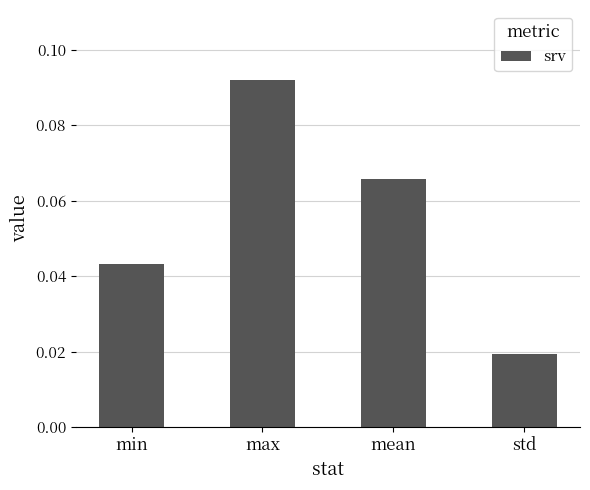

Count the values in the range 0 to 1.

4